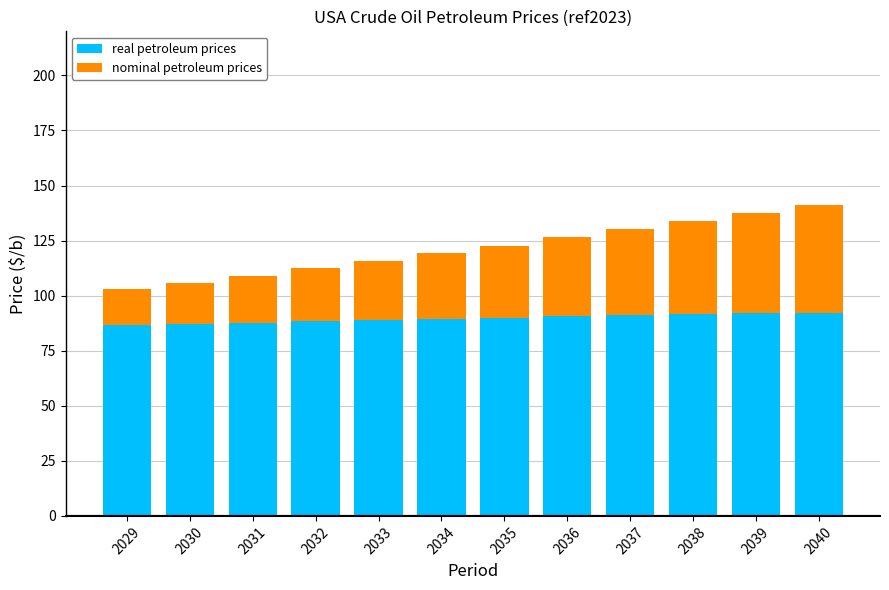

Is it true that real petroleum prices equals 141.7 at 2034?

False